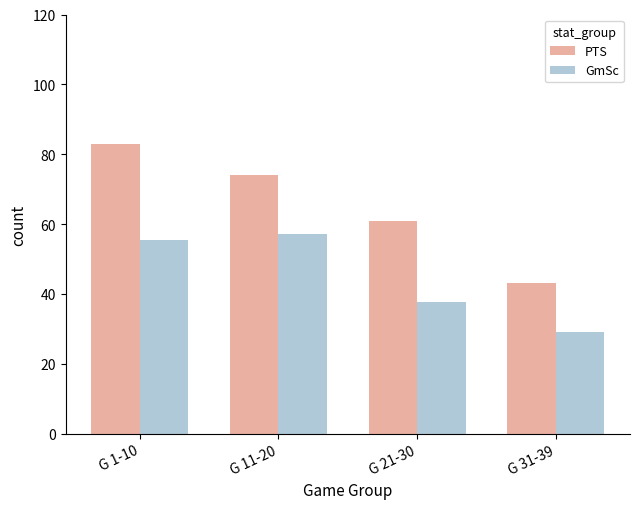

Reading left to right, extract all data points from this chart.

PTS: G 1-10=83.0	G 11-20=74.0	G 21-30=61.0	G 31-39=43.0
GmSc: G 1-10=55.3	G 11-20=57.2	G 21-30=37.7	G 31-39=29.0